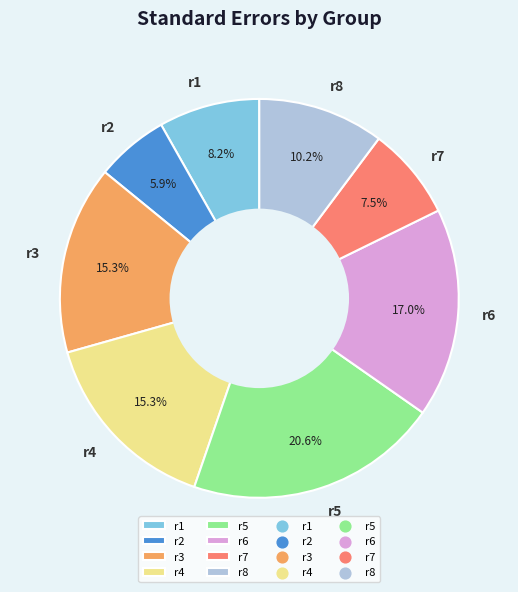

How many segments does this pie chart have?

8